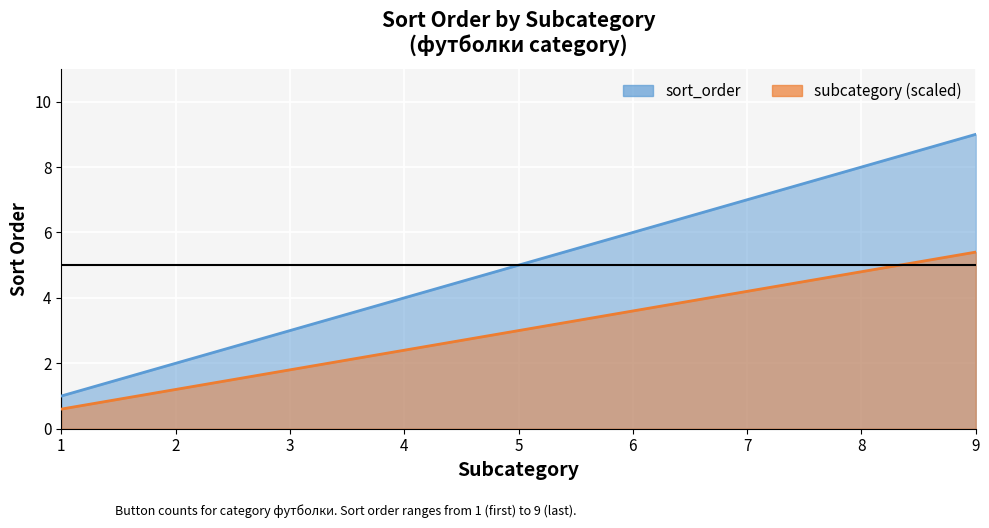

How many values are below 5?

4